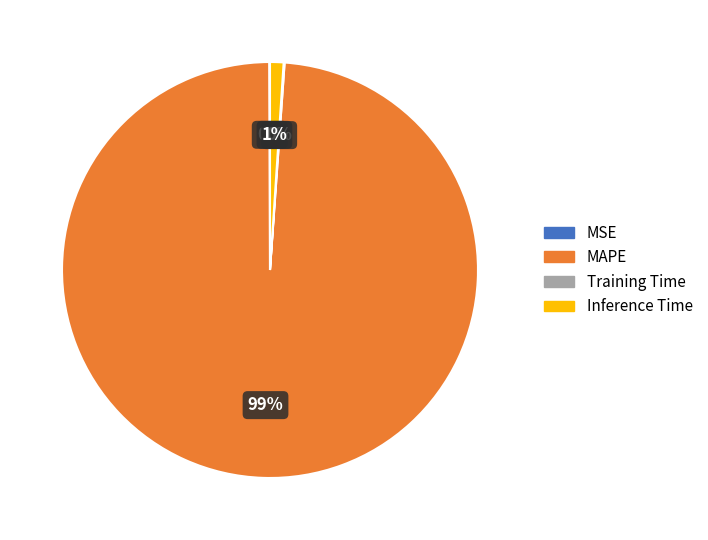

To the nearest percent, what is the average slice percentage?

25%